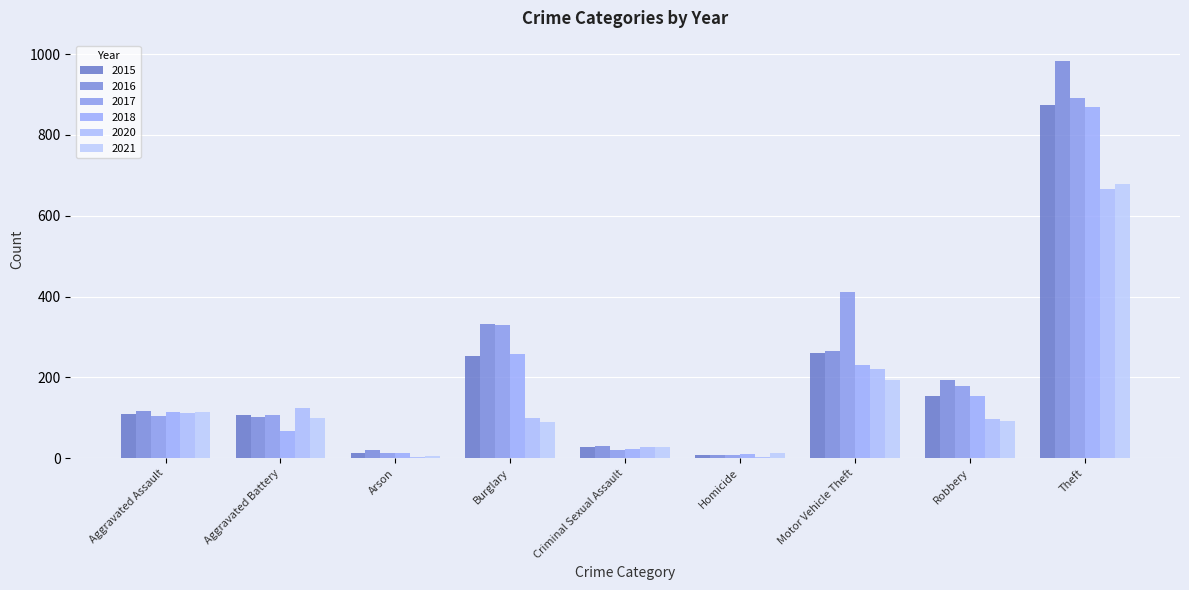

List the labels in order of 2020 value, largest first.

Theft, Motor Vehicle Theft, Aggravated Battery, Aggravated Assault, Burglary, Robbery, Criminal Sexual Assault, Arson, Homicide